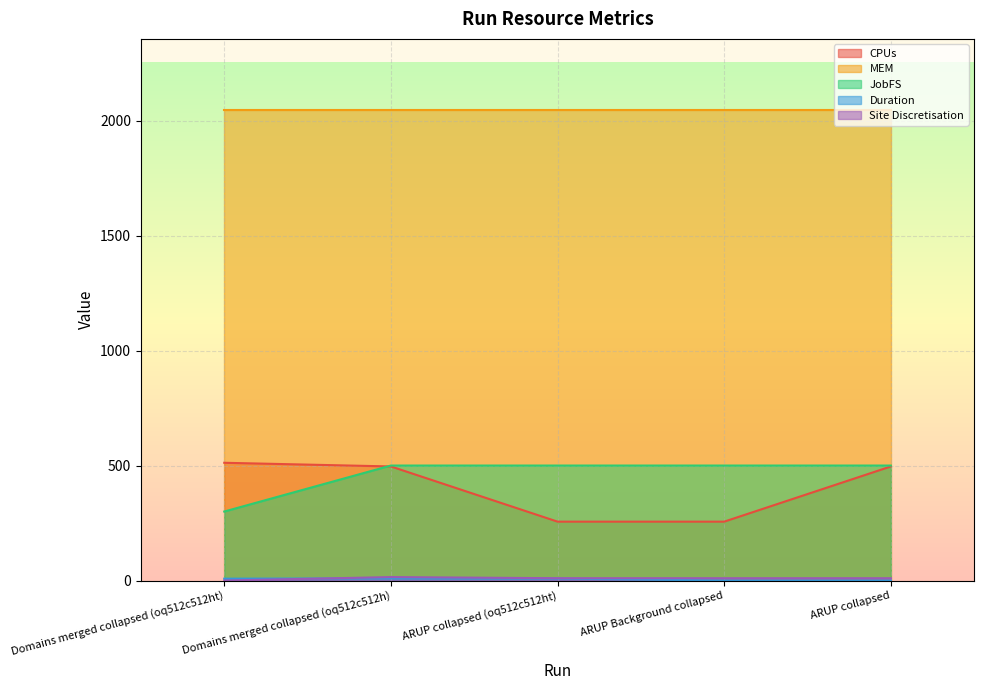

Which series has the largest total across all categories?

MEM